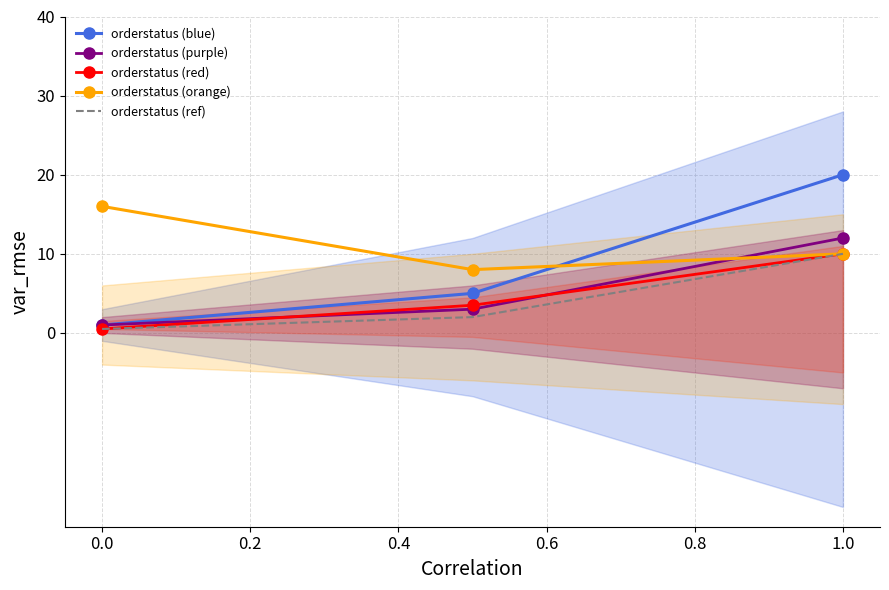

What is the minimum value for orderstatus (red)?

0.5